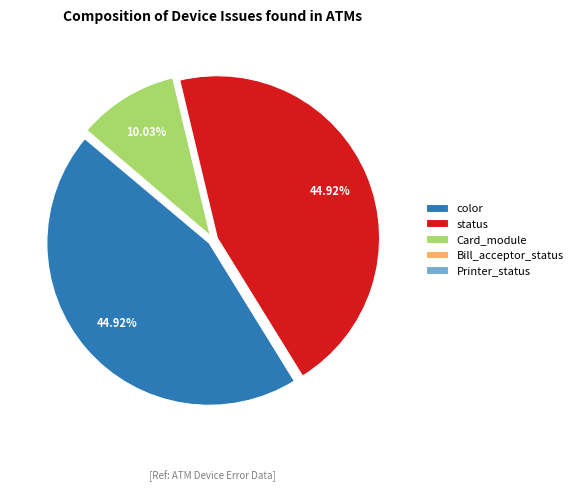

Combined, do status and color account for over 50%?

Yes